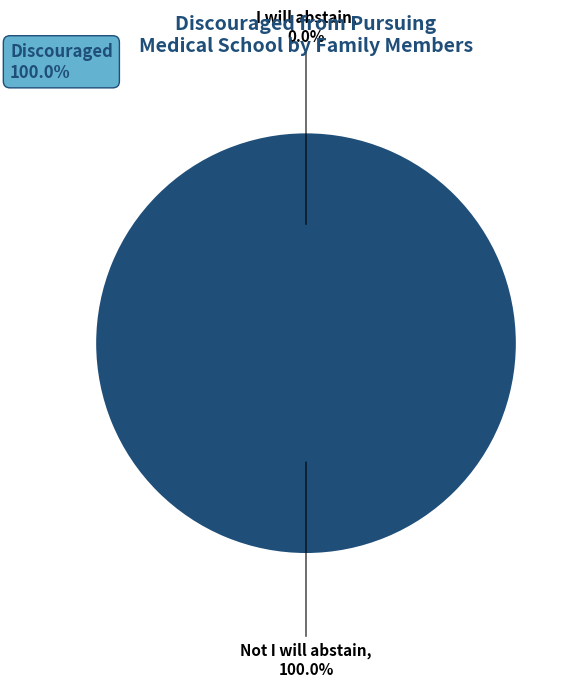

Does any single category account for the majority?

Yes